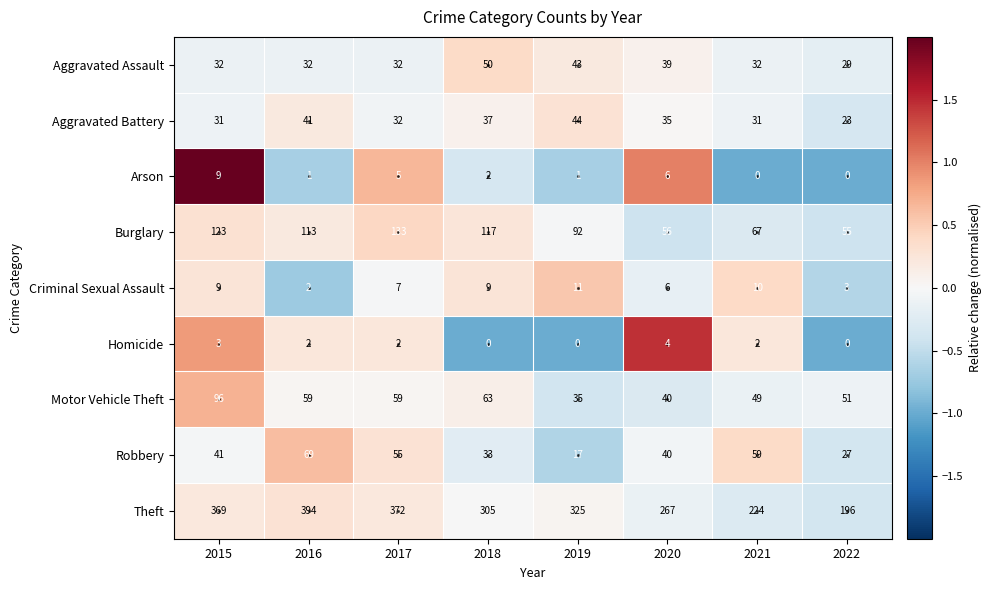

What is the sum of all Theft values?

2452